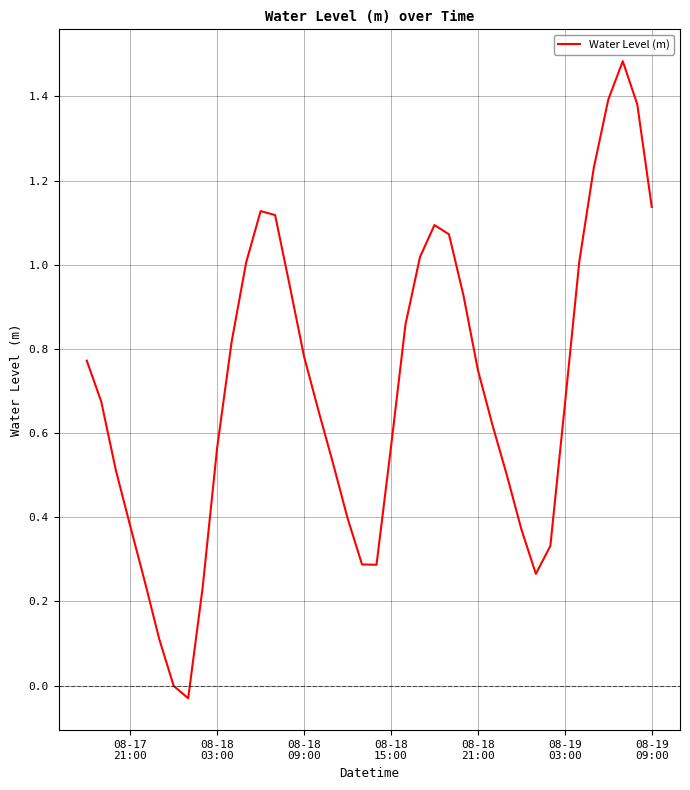

What is the greatest value displayed?

1.5